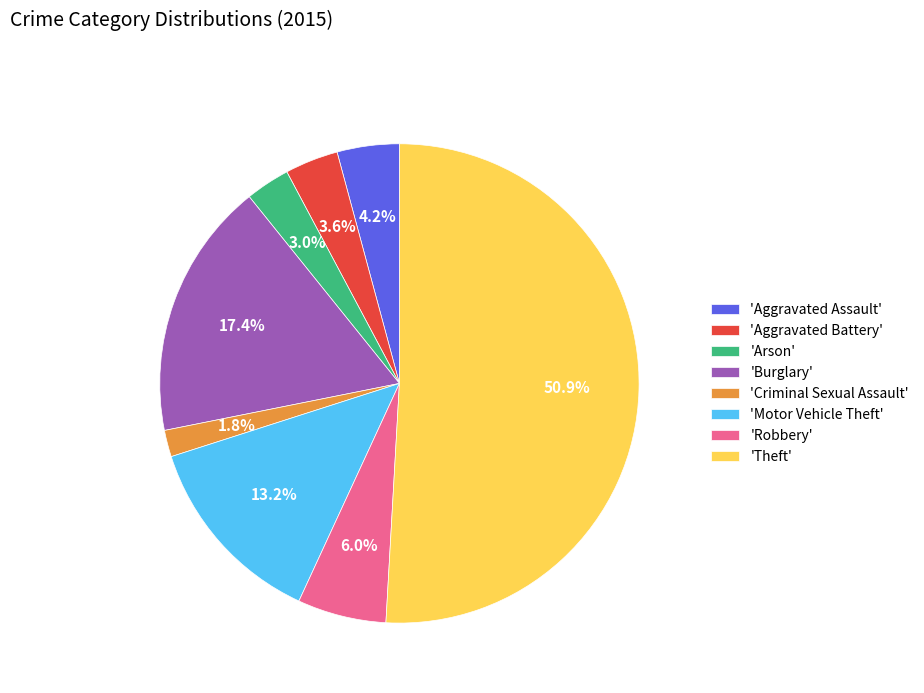

How many slices are in this pie chart?

8